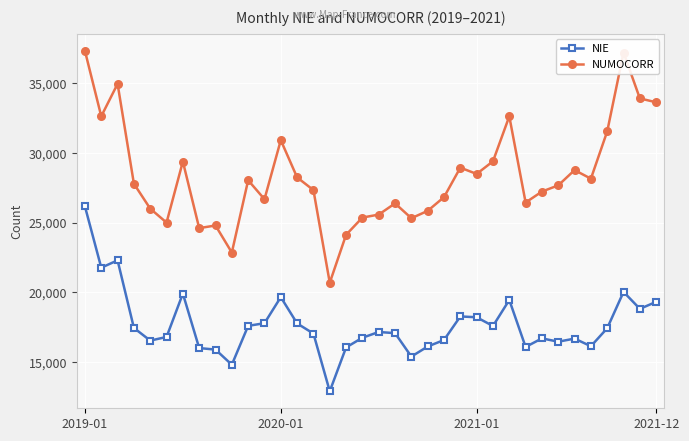

True or false: NIE and NUMOCORR intersect in this chart.

False